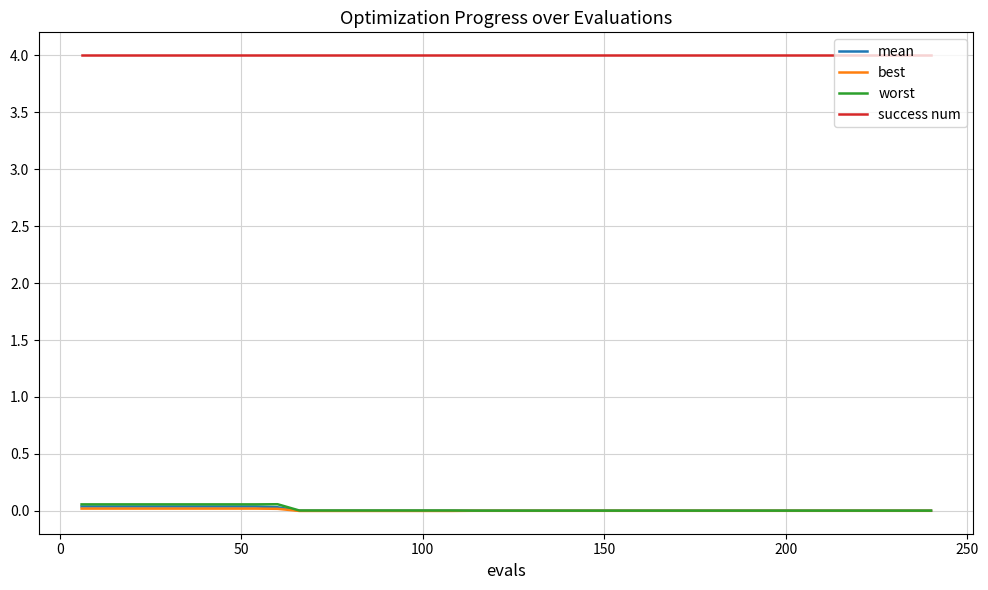

True or false: success num and mean cross at least once.

False